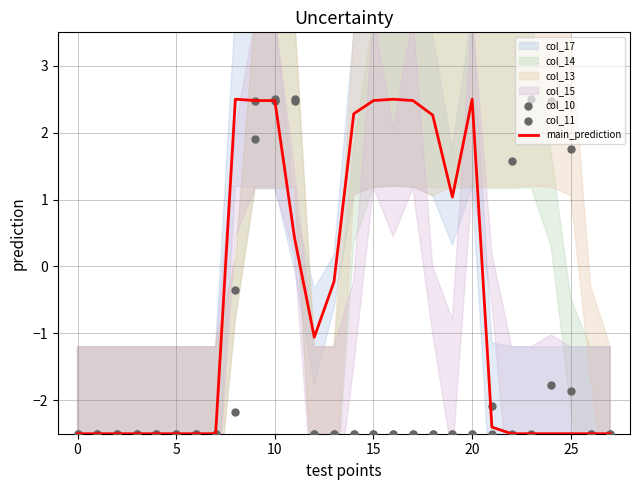

Is the value of col_10 at 21 greater than the value of col_11 at 14?

No